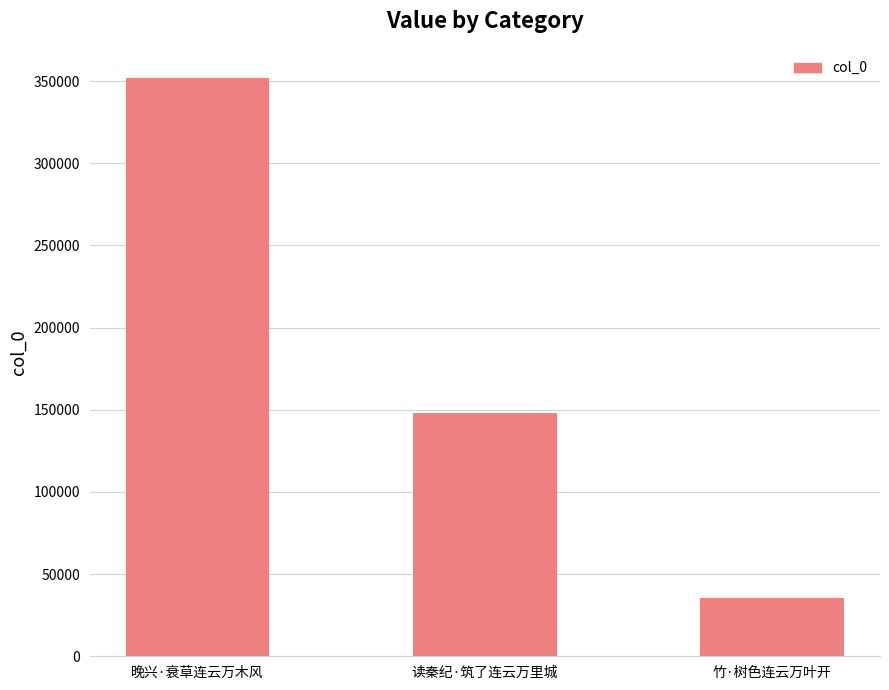

How many data points does each series have?

3